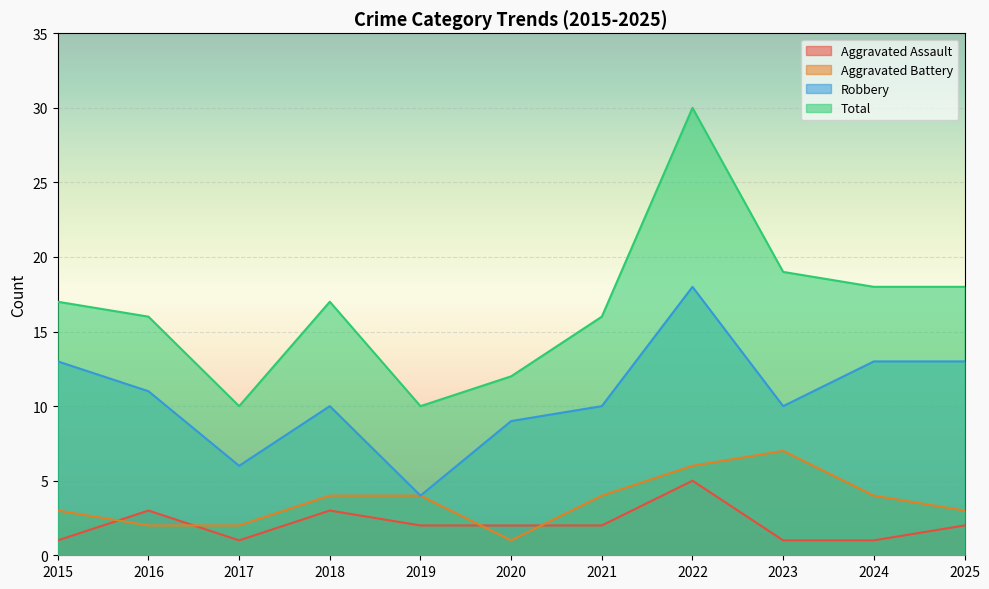

Reading left to right, transcribe all the data shown in this chart.

Aggravated Assault: 1	3	1	3	2	2	2	5	1	1	2
Aggravated Battery: 3	2	2	4	4	1	4	6	7	4	3
Robbery: 13	11	6	10	4	9	10	18	10	13	13
Total: 17	16	10	17	10	12	16	30	19	18	18